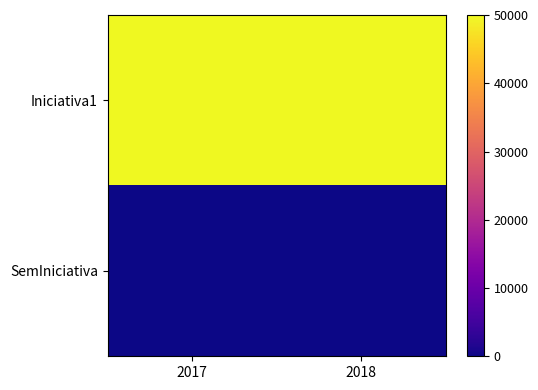

Which series changed the most between 2017 and 2018?

Iniciativa1